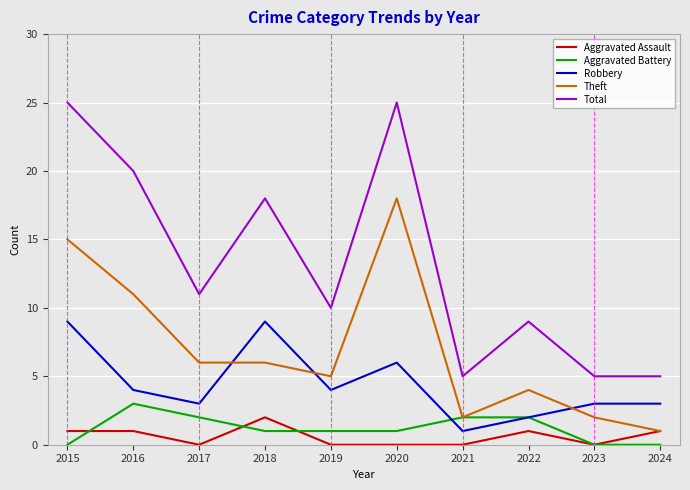

How many categories are shown in the chart?

10